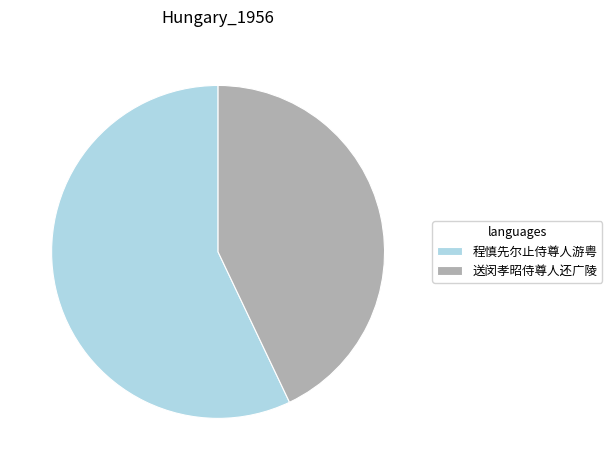

Which slice is the smallest?

送闵孝昭侍尊人还广陵